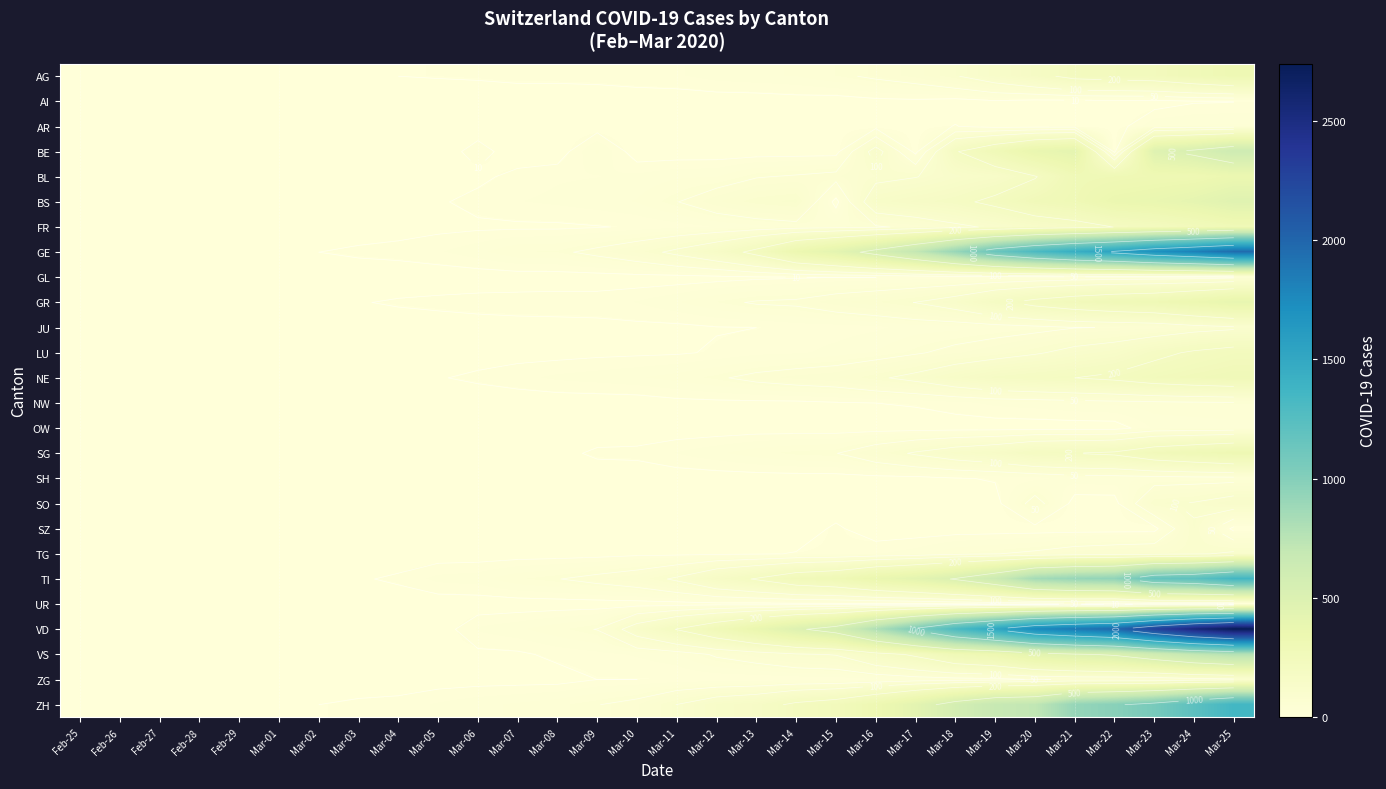

Between Mar-15 and Mar-22, which series saw the biggest shift?

VD